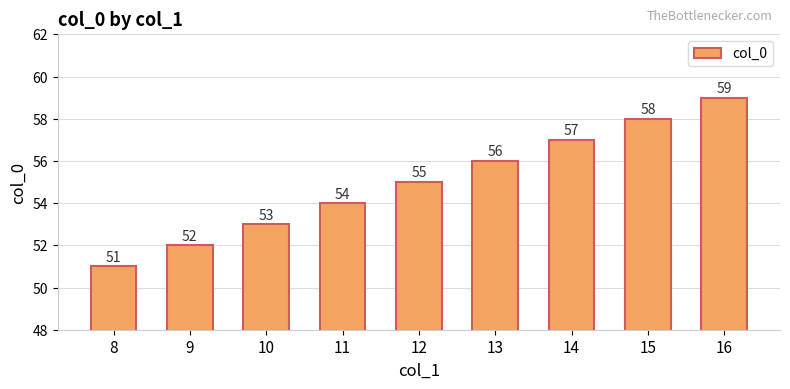

How many values are between 53 and 57?

5